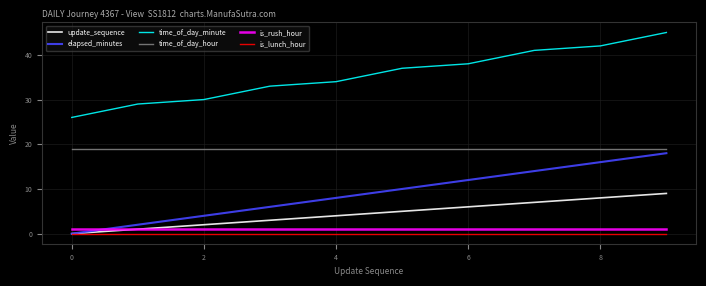

Which series has the widest spread of values?

time_of_day_minute